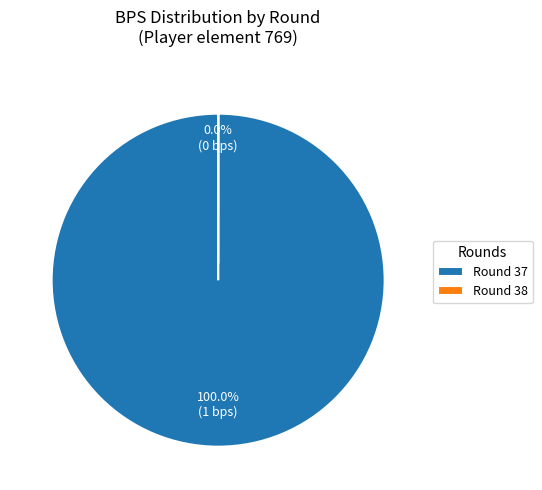

What is the majority slice?

Round 37